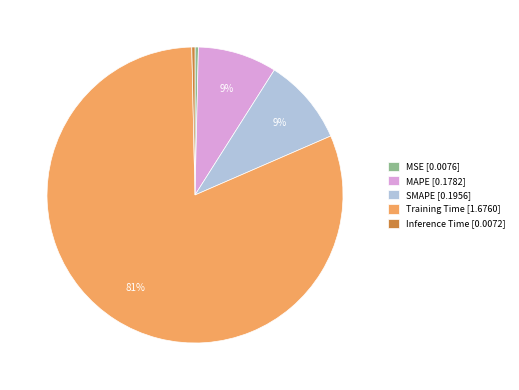

True or false: MAPE accounts for 22% of the total.

False